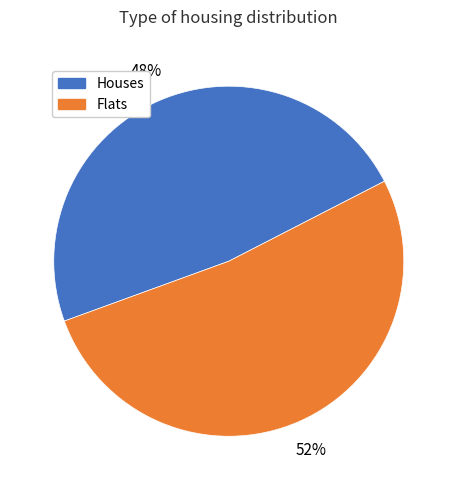

How many slices are in this pie chart?

2